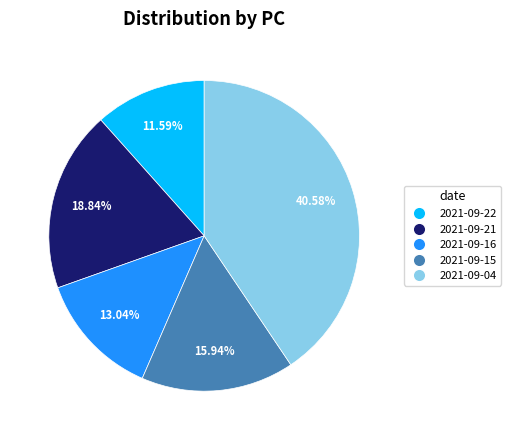

Does 2021-09-21 account for over 50% of the chart?

No